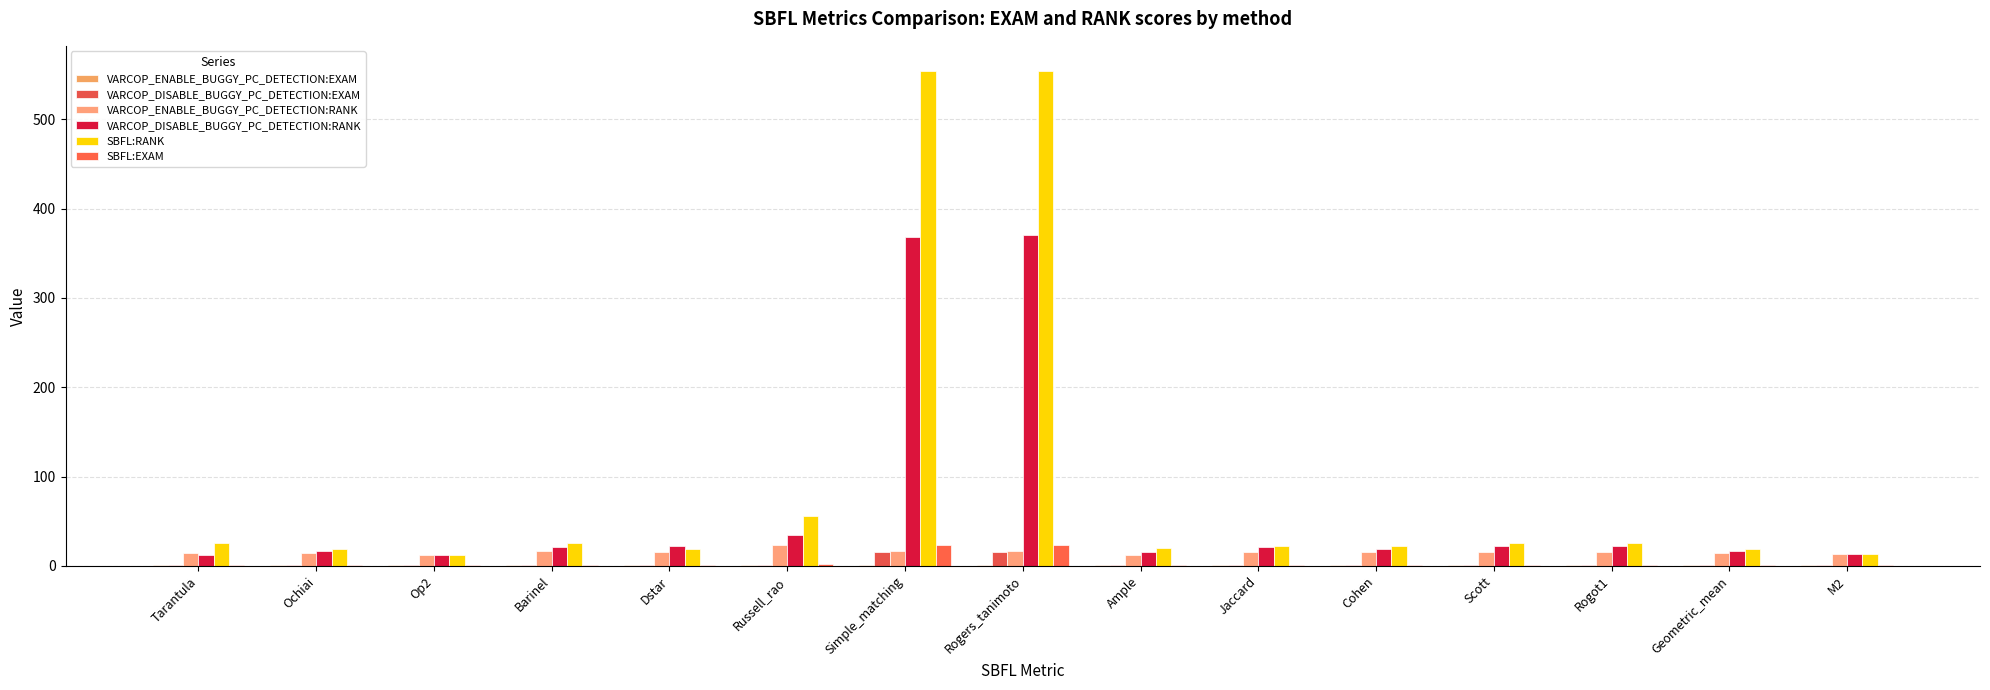

Reading right to left, extract all data points from this chart.

VARCOP_ENABLE_BUGGY_PC_DETECTION:EXAM: M2=0.6	Geometric_mean=0.6	Rogot1=0.7	Scott=0.7	Cohen=0.6	Jaccard=0.7	Ample=0.5	Rogers_tanimoto=0.7	Simple_matching=0.7	Russell_rao=1.0	Dstar=0.7	Barinel=0.7	Op2=0.5	Ochiai=0.6	Tarantula=0.6
VARCOP_DISABLE_BUGGY_PC_DETECTION:EXAM: M2=0.5	Geometric_mean=0.7	Rogot1=0.9	Scott=0.9	Cohen=0.8	Jaccard=0.9	Ample=0.7	Rogers_tanimoto=16.0	Simple_matching=15.9	Russell_rao=1.5	Dstar=1.0	Barinel=0.9	Op2=0.5	Ochiai=0.7	Tarantula=0.5
VARCOP_ENABLE_BUGGY_PC_DETECTION:RANK: M2=13.1	Geometric_mean=13.9	Rogot1=15.3	Scott=15.3	Cohen=15.0	Jaccard=15.3	Ample=12.7	Rogers_tanimoto=16.9	Simple_matching=16.8	Russell_rao=23.3	Dstar=15.1	Barinel=16.6	Op2=12.1	Ochiai=14.2	Tarantula=14.8
VARCOP_DISABLE_BUGGY_PC_DETECTION:RANK: M2=12.7	Geometric_mean=16.3	Rogot1=21.8	Scott=21.8	Cohen=19.4	Jaccard=20.8	Ample=16.0	Rogers_tanimoto=370.2	Simple_matching=368.6	Russell_rao=34.3	Dstar=22.1	Barinel=21.1	Op2=12.6	Ochiai=16.6	Tarantula=12.6
SBFL:RANK: M2=13.2	Geometric_mean=19.0	Rogot1=25.5	Scott=25.5	Cohen=22.4	Jaccard=22.2	Ample=20.1	Rogers_tanimoto=554.6	Simple_matching=554.6	Russell_rao=55.7	Dstar=18.5	Barinel=25.9	Op2=12.3	Ochiai=18.9	Tarantula=25.9
SBFL:EXAM: M2=0.6	Geometric_mean=0.8	Rogot1=1.1	Scott=1.1	Cohen=1.0	Jaccard=1.0	Ample=0.9	Rogers_tanimoto=23.9	Simple_matching=23.9	Russell_rao=2.4	Dstar=0.8	Barinel=1.1	Op2=0.5	Ochiai=0.8	Tarantula=1.1